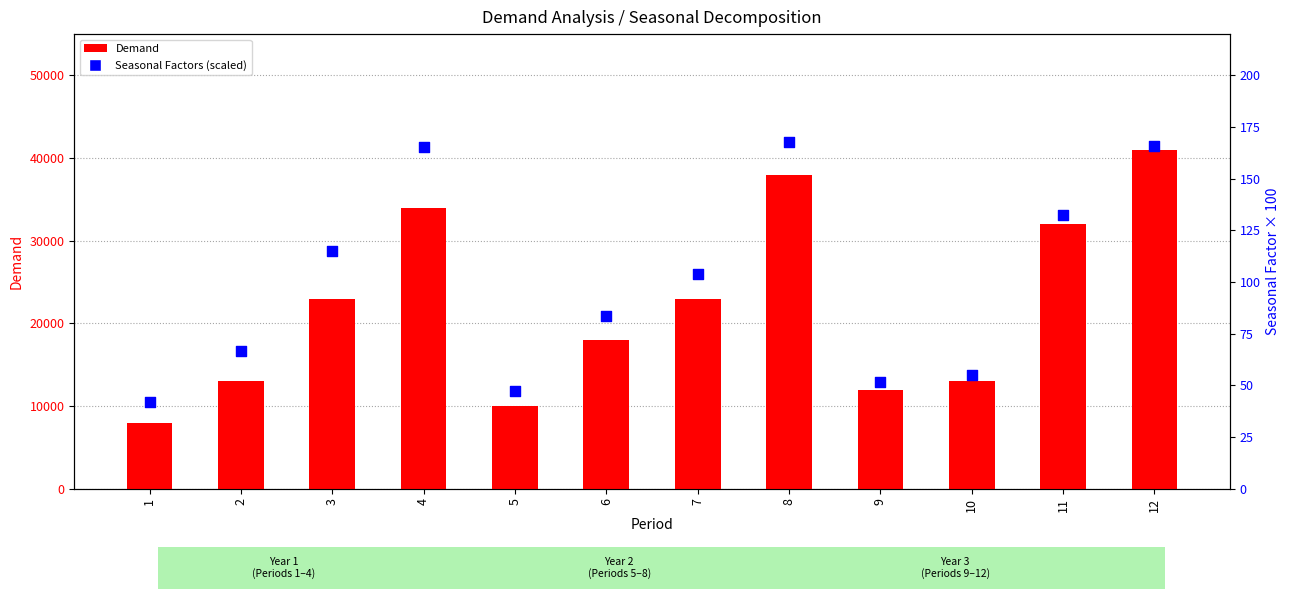

Which series reaches the minimum Y coordinate?

Seasonal Factors (scaled)